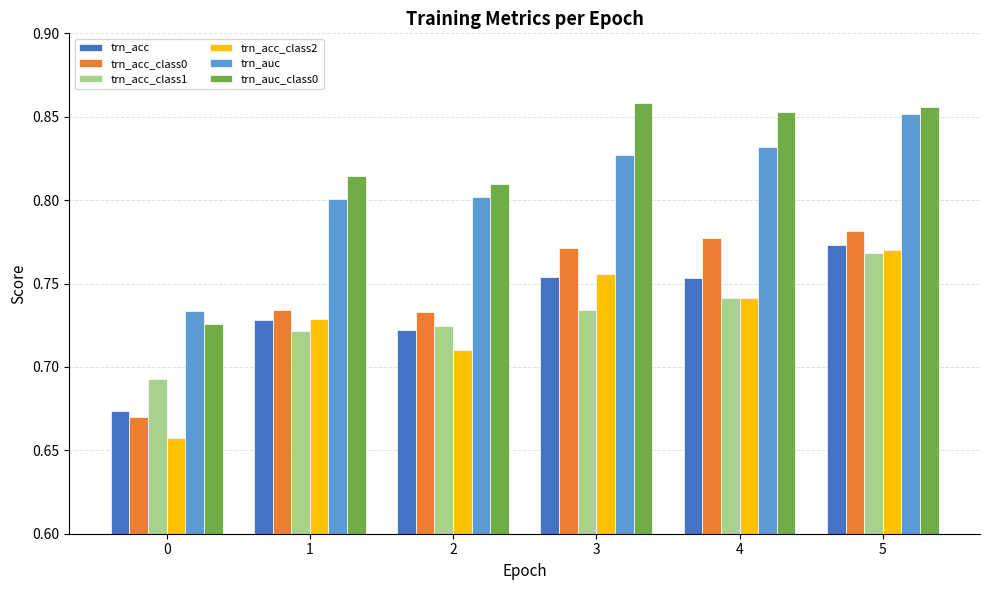

What is the sum of all trn_auc_class0 values?

4.9